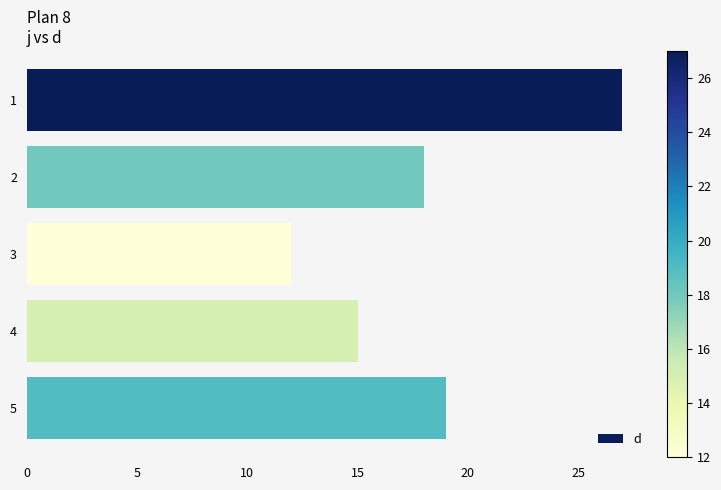

What is the value of the 4th bar from the top?

15